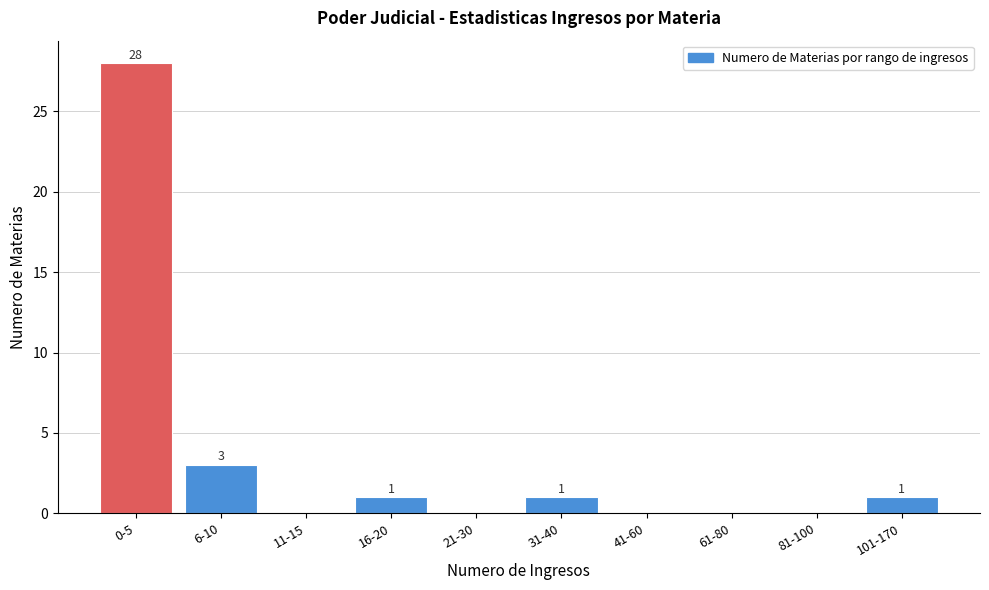

Reading left to right, transcribe all the data shown in this chart.

0-5=28	6-10=3	11-15=0	16-20=1	21-30=0	31-40=1	41-60=0	61-80=0	81-100=0	101-170=1